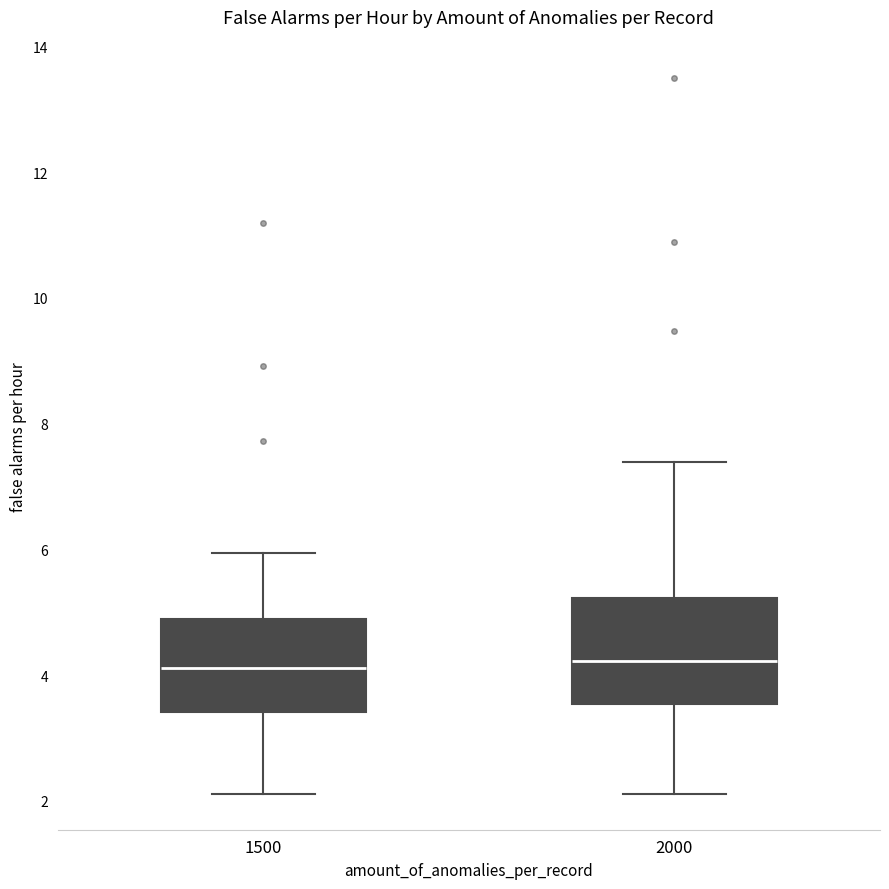

Reading left to right, read every box against the y-axis: the position of its median line, the range the box covers, and the ends of its whiskers. The values are not printed on the chart, so give them approximately, as read against the axis.

1500: median 4.2, box 3.4 to 4.8, whiskers 2.2 to 6.0
2000: median 4.2, box 3.6 to 5.2, whiskers 2.2 to 7.4